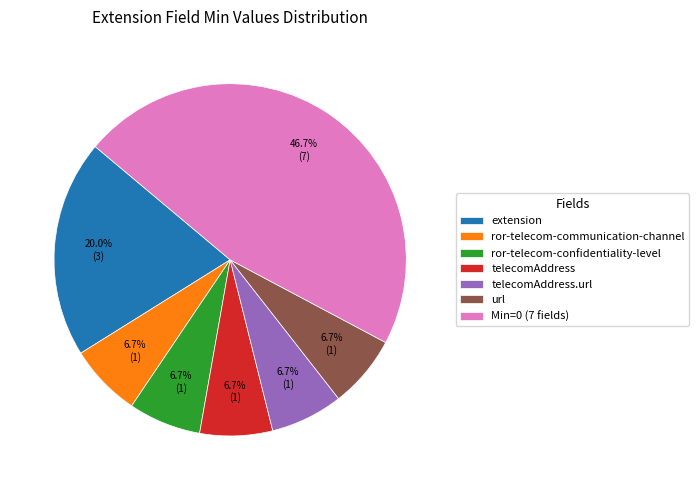

Is there a majority slice in this chart?

No